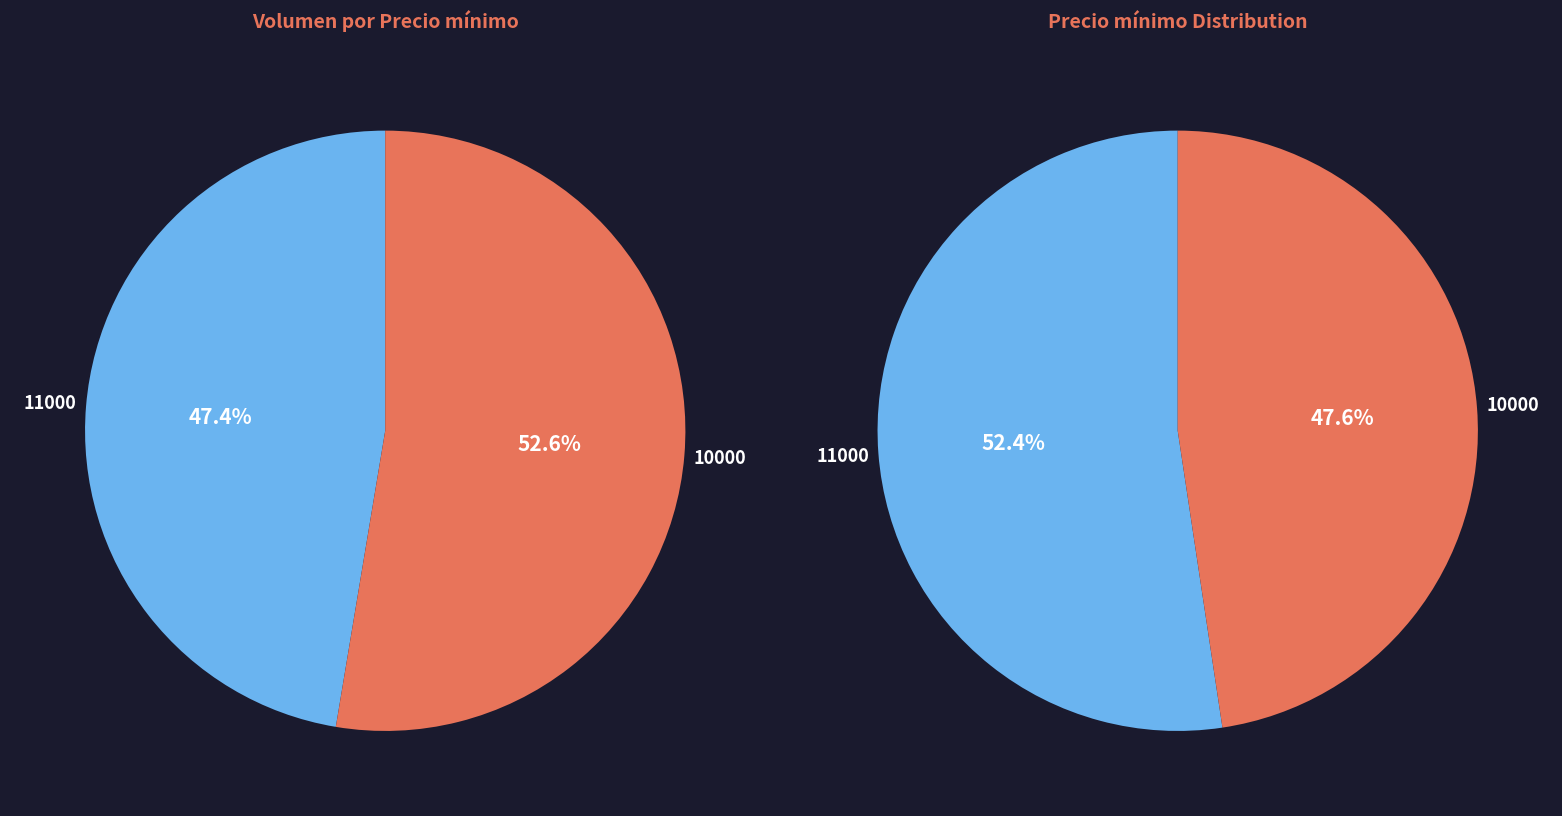

Count the number of slices in the pie.

4